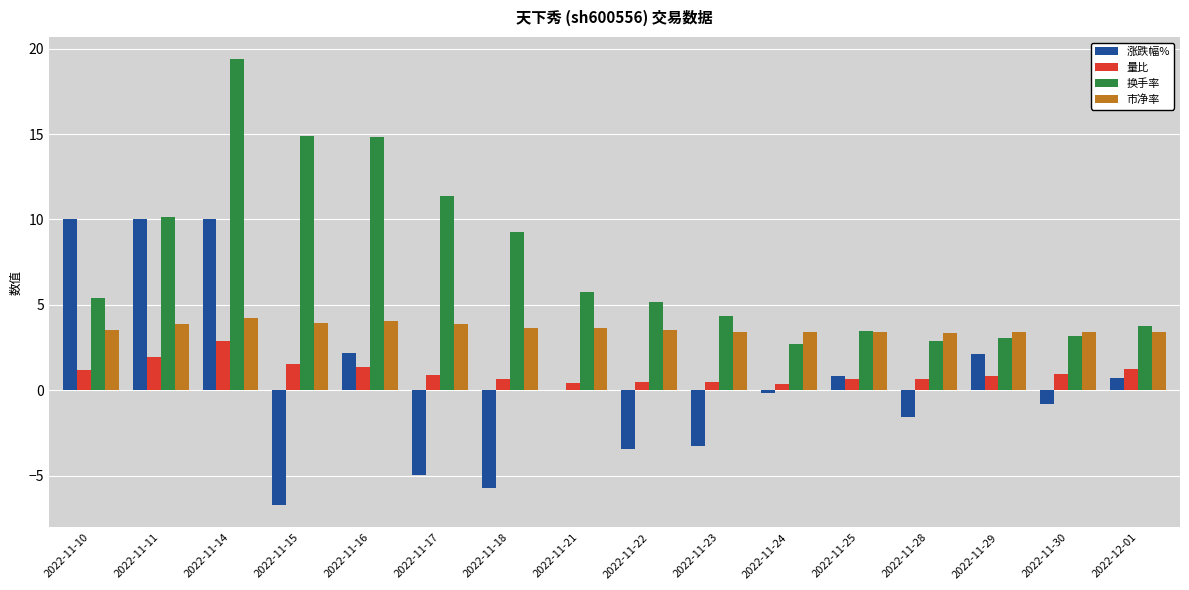

What is the spread (max minus min) of values at 2022-11-11?

8.2